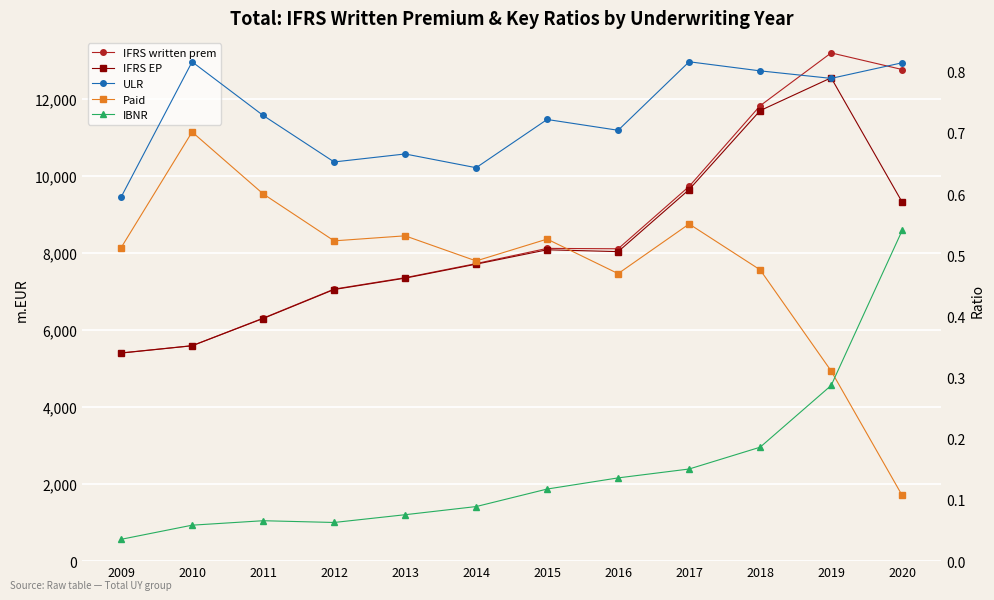

Which category has the highest value across all series?

2019